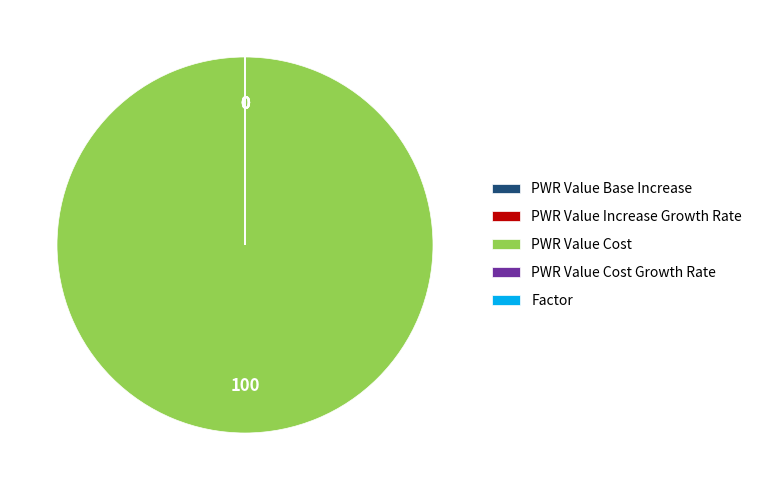

Which slice is the largest?

PWR Value Cost